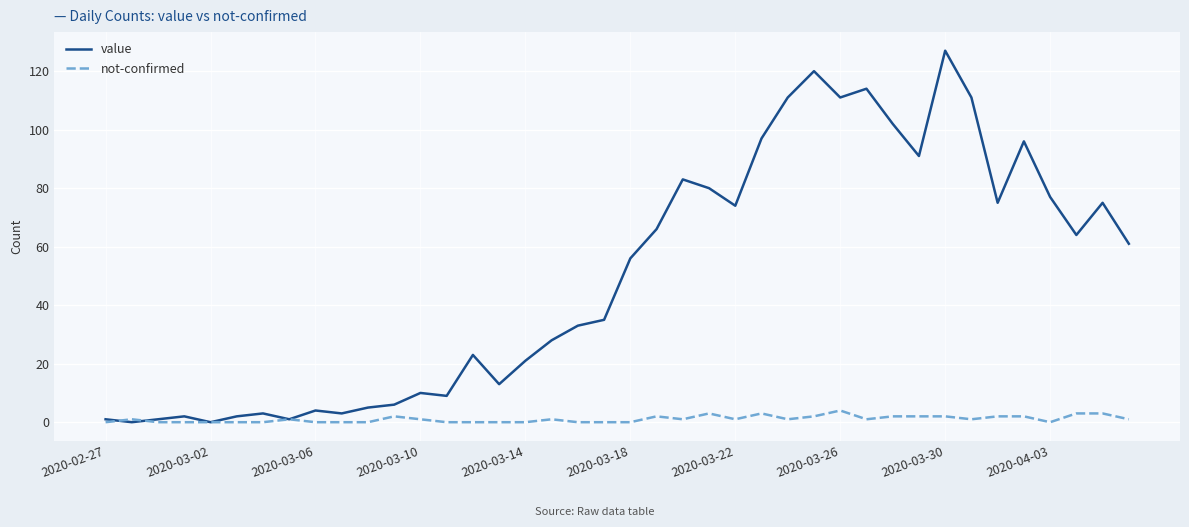

Count the number of data series in this chart.

2